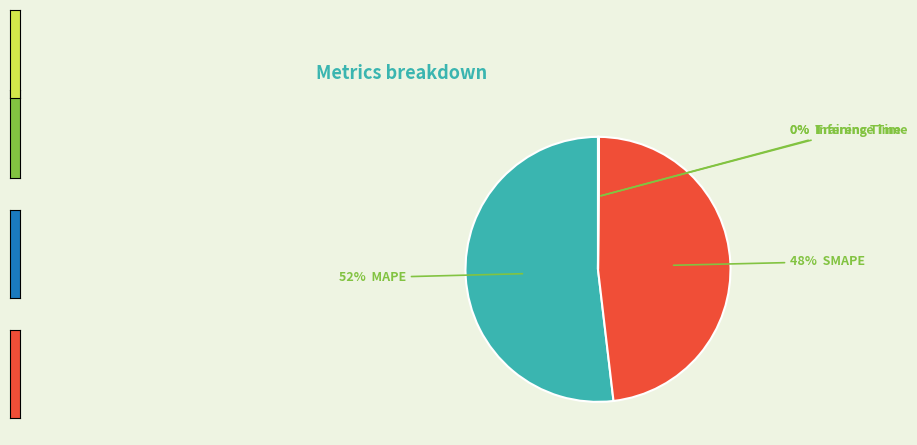

Is there any slice that represents more than half of the pie?

Yes